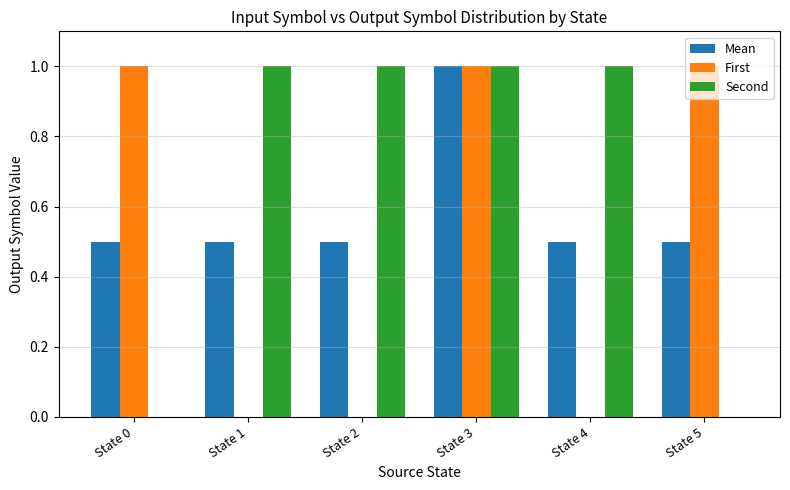

At which category is the sum across all series the highest?

State 3